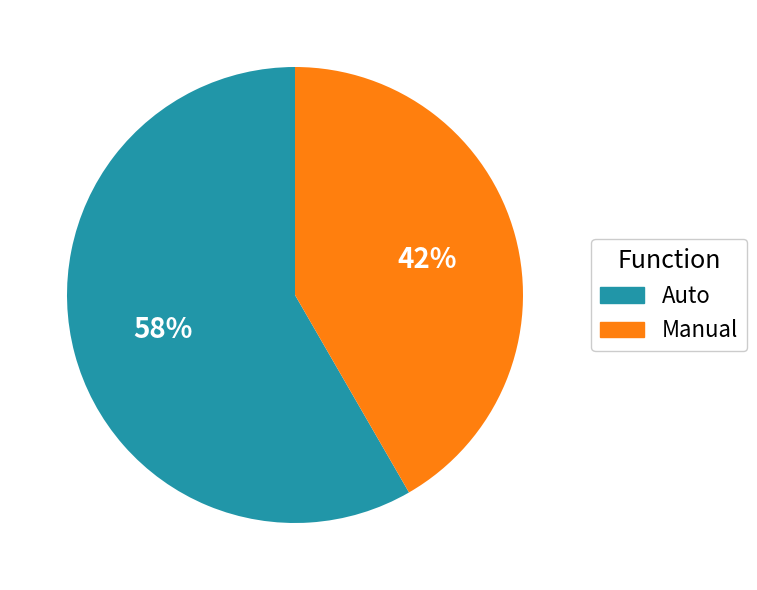

Is the sum of Manual and Auto greater than half?

Yes